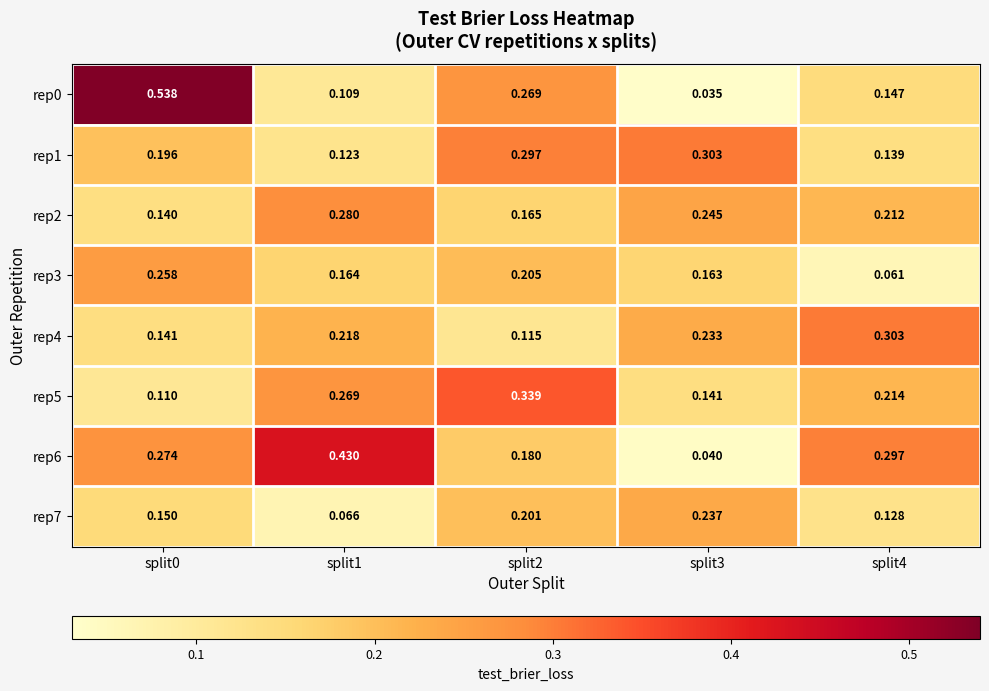

Which has a higher value, split2 or split4?

split2